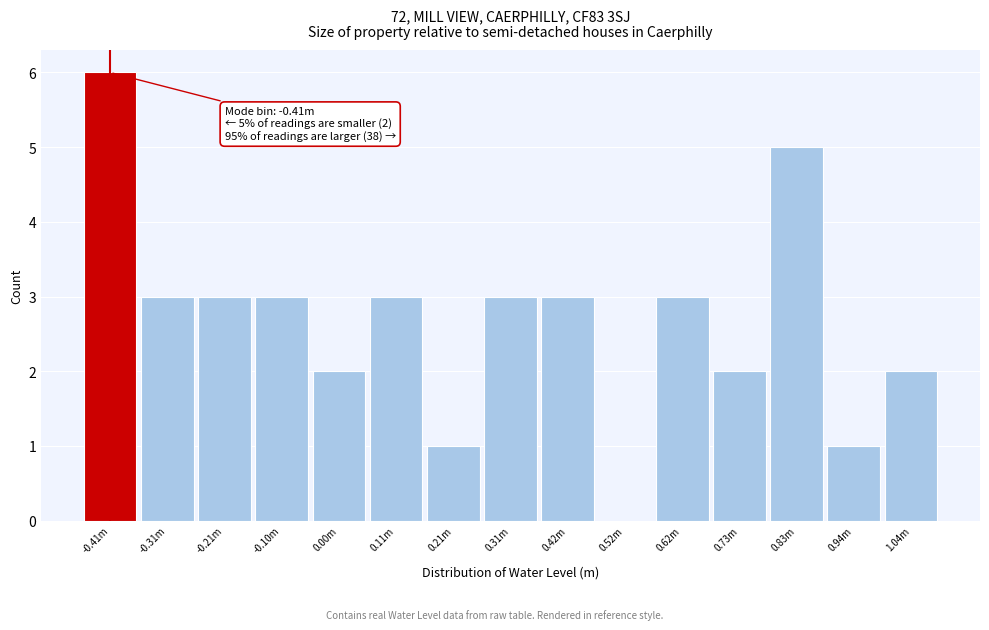

Reading left to right, list all the values displayed in this chart.

-0.41m=6	-0.31m=3	-0.21m=3	-0.10m=3	0.00m=2	0.11m=3	0.21m=1	0.31m=3	0.42m=3	0.52m=0	0.62m=3	0.73m=2	0.83m=5	0.94m=1	1.04m=2